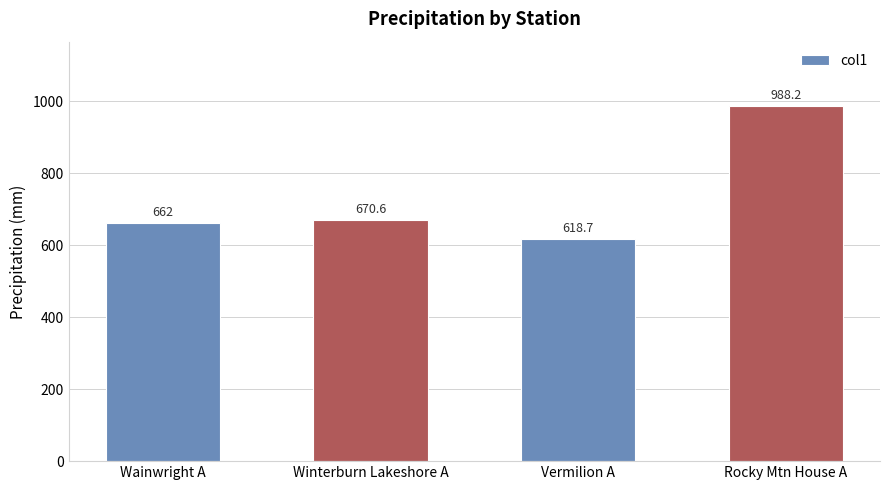

Is it true that the value at Rocky Mtn House A is 1710.9?

False